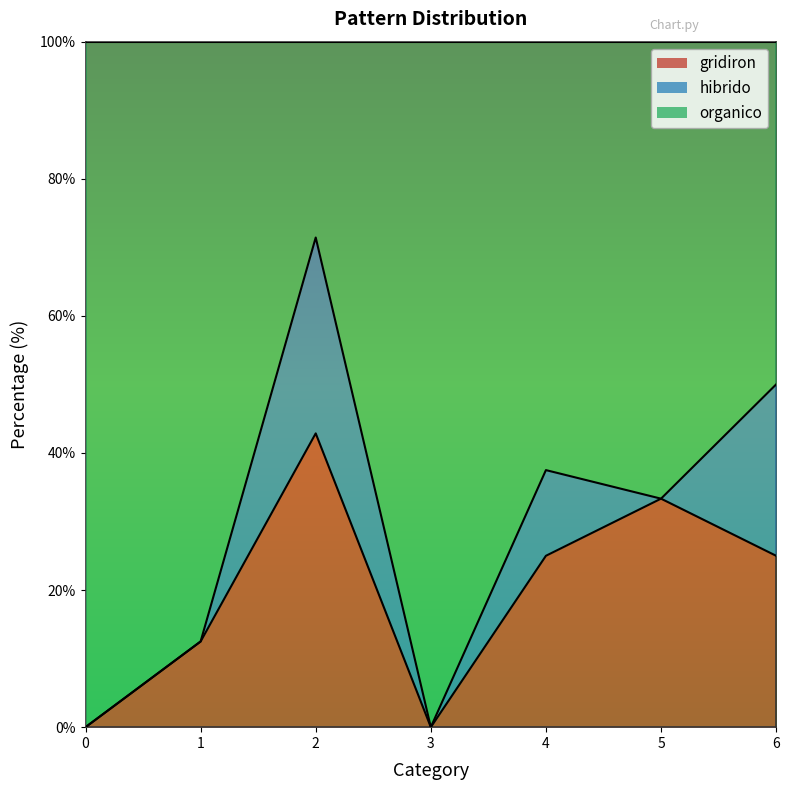

The gridiron series shows 42.9 at 2. True or false?

True